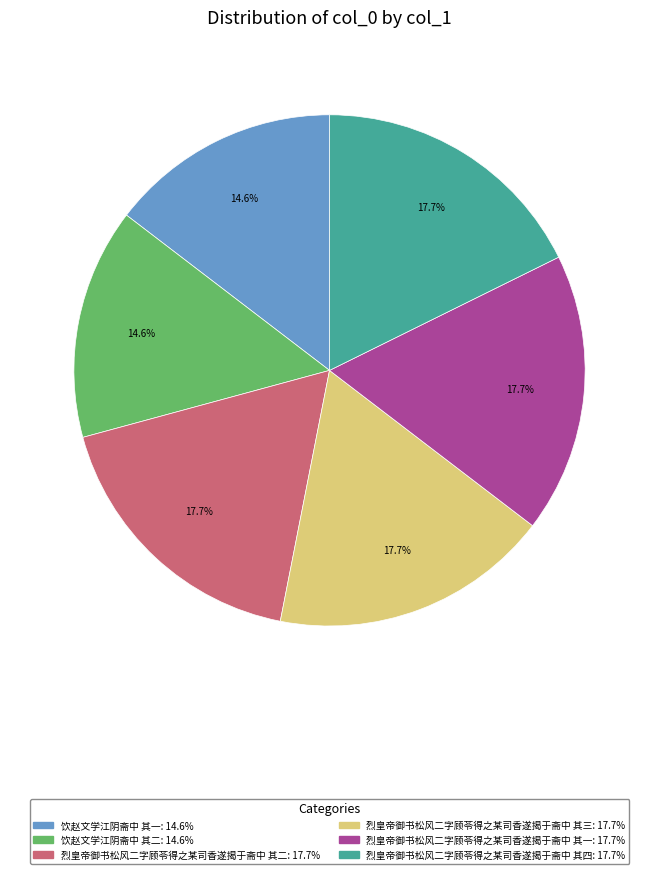

To the nearest percent, what is the difference between the largest and smallest slice percentages?

3%